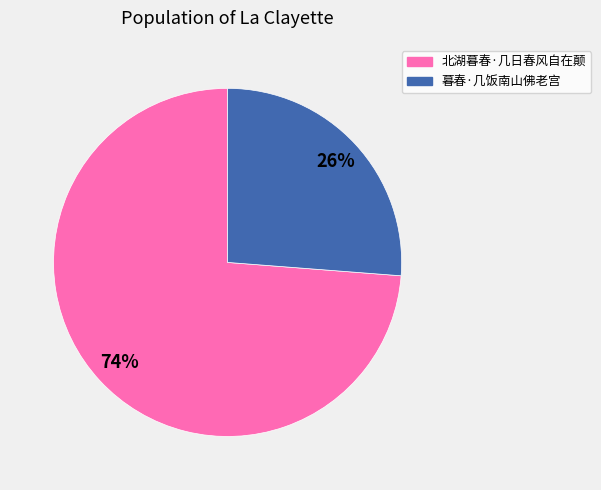

Which slice represents more than half of the pie?

北湖暮春·几日春风自在颠